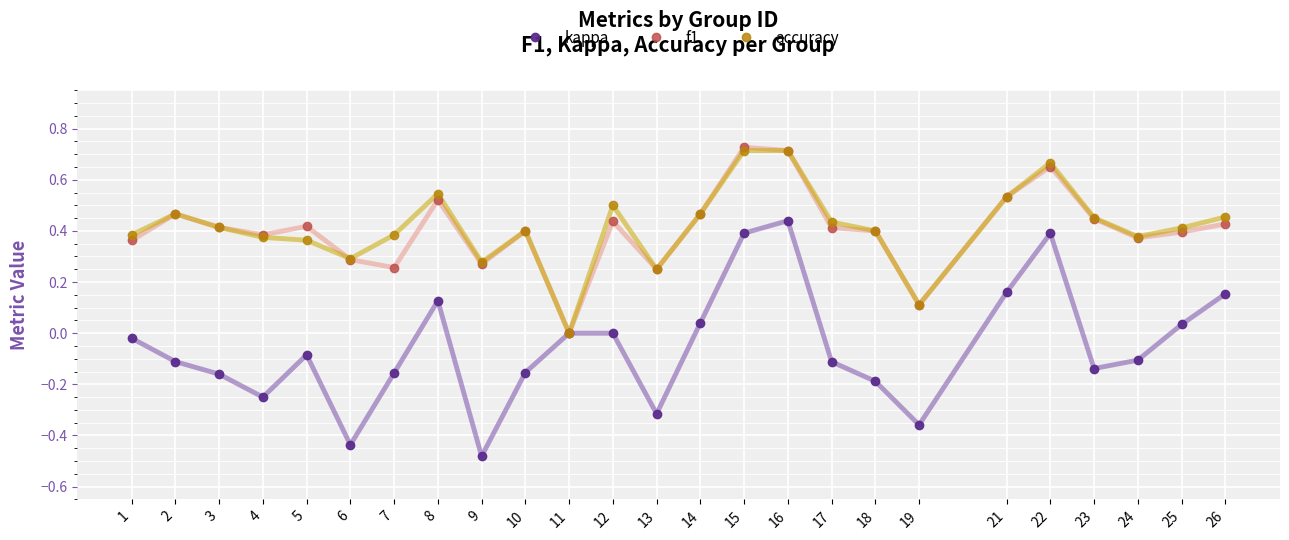

What is the sum of all accuracy values?

10.4